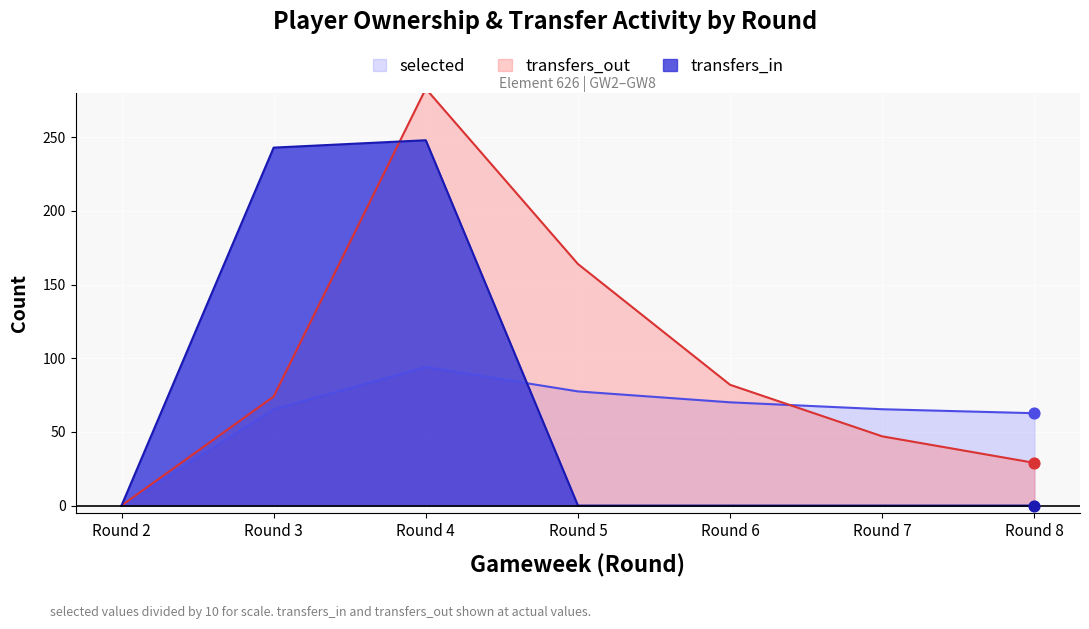

Which series reaches the minimum Y coordinate?

selected